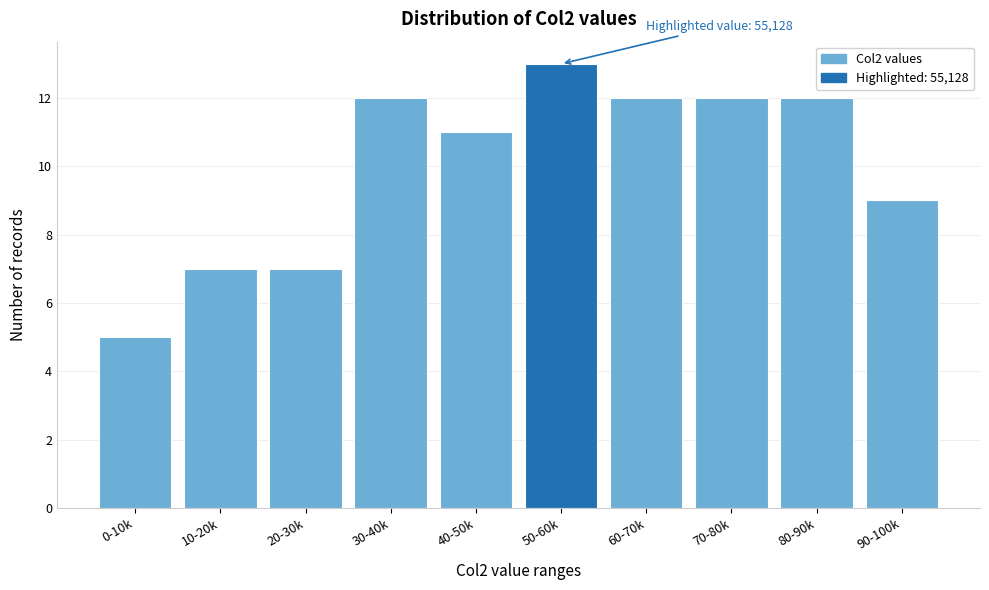

Reading left to right, list all the values displayed in this chart.

5	7	7	12	11	13	12	12	12	9